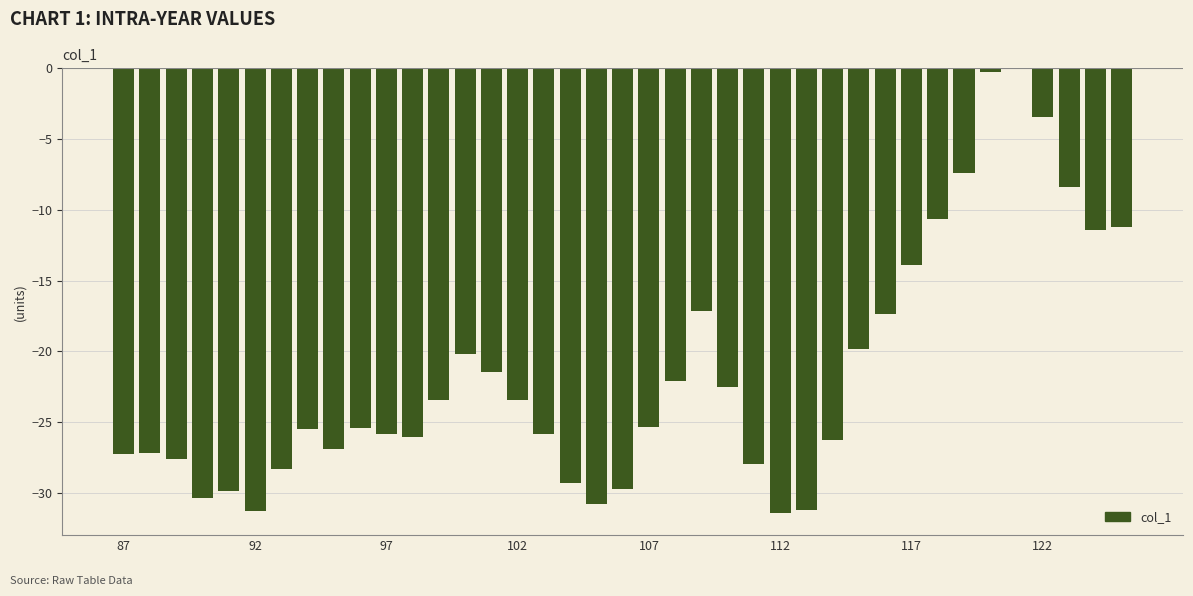

What is the sum of all values?

-843.1